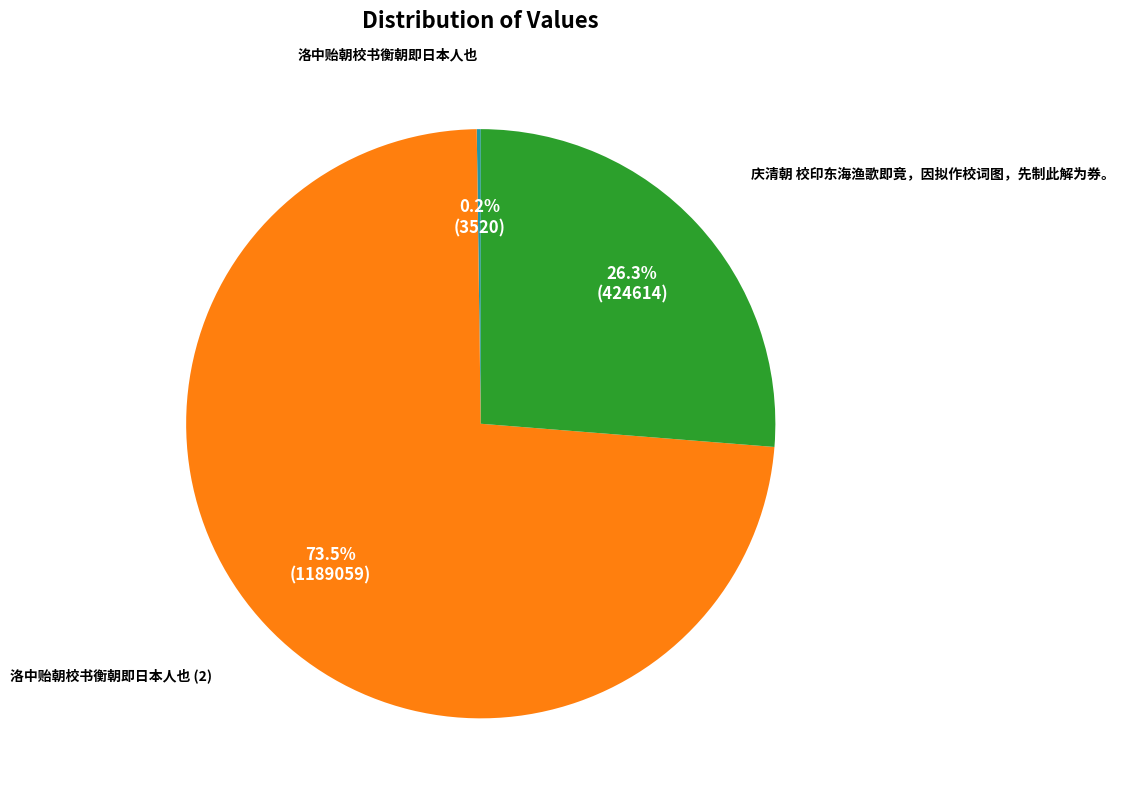

Does any single category account for the majority?

Yes